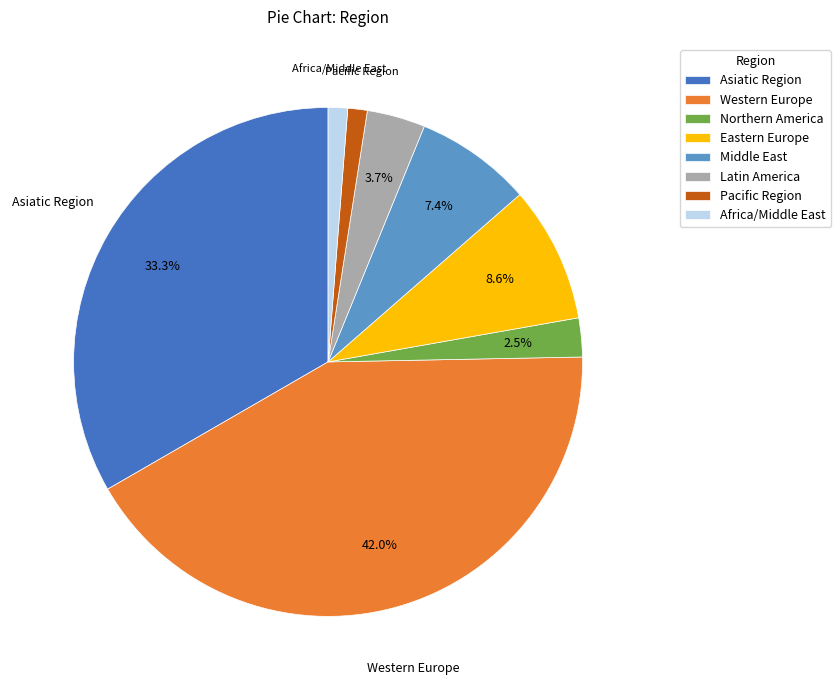

Combined, do Eastern Europe and Middle East account for over 50%?

No